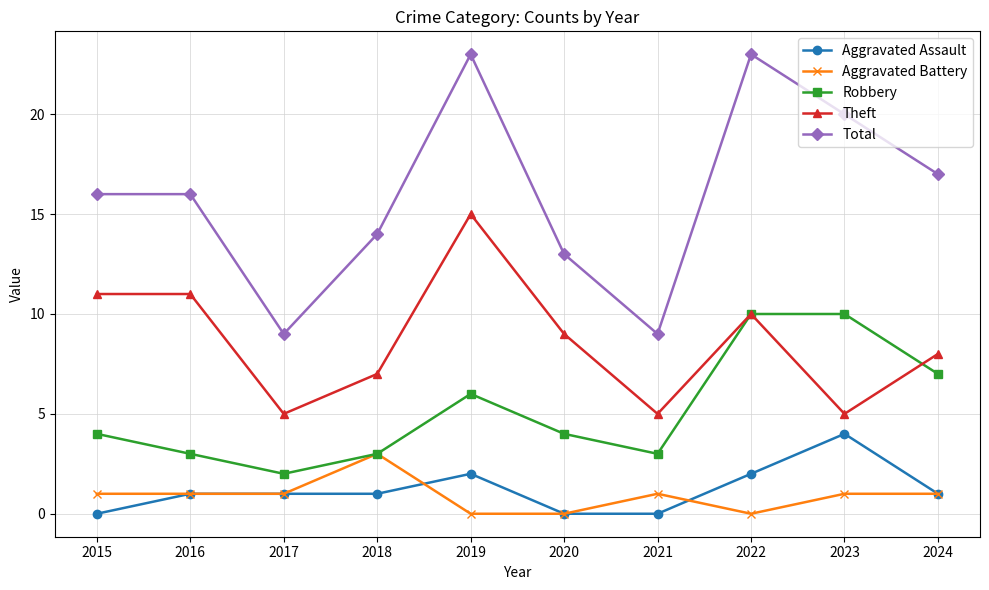

What is the total value across all series at 2016?

32